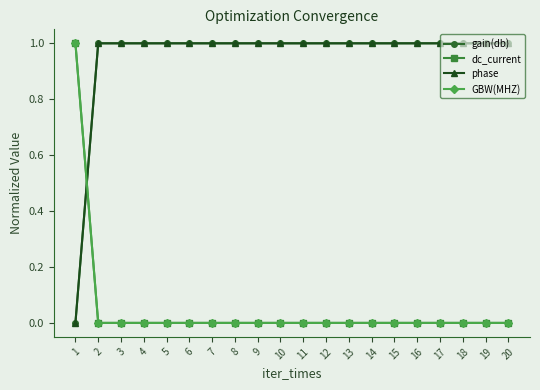

True or false: GBW(MHZ) and gain(db) cross at least once.

True